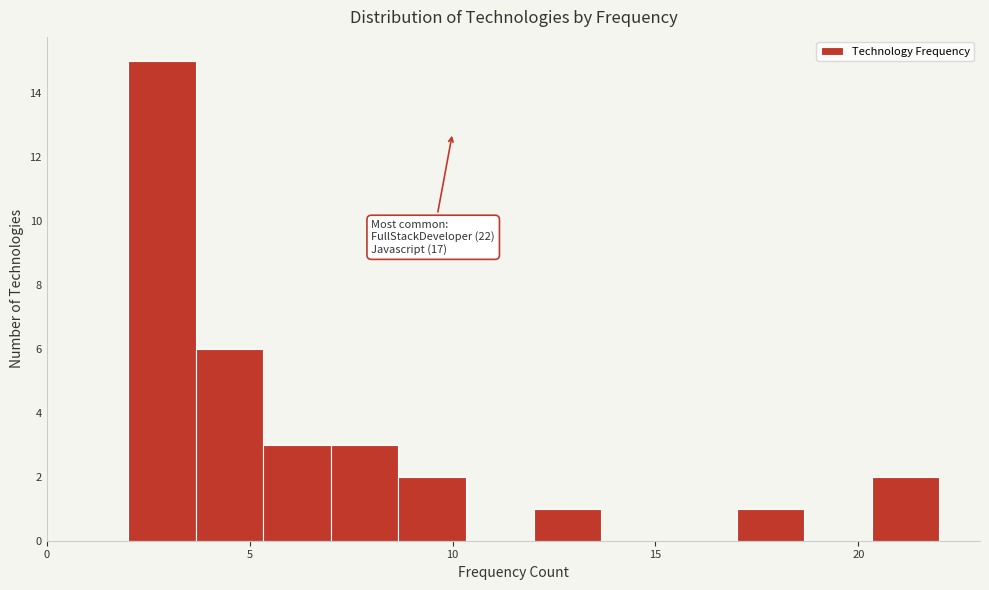

Around what value on the x-axis is the tallest bar? Give the approximate position of its centre, as read against the axis.

3.0